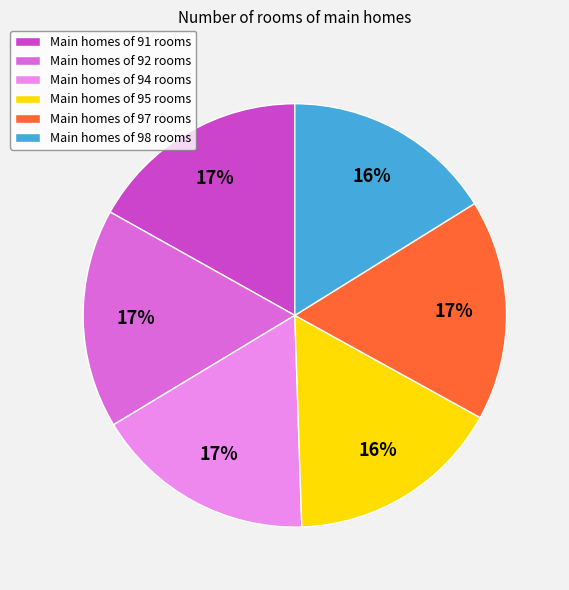

Is the sum of Main homes of 97 rooms and Main homes of 95 rooms greater than half?

No